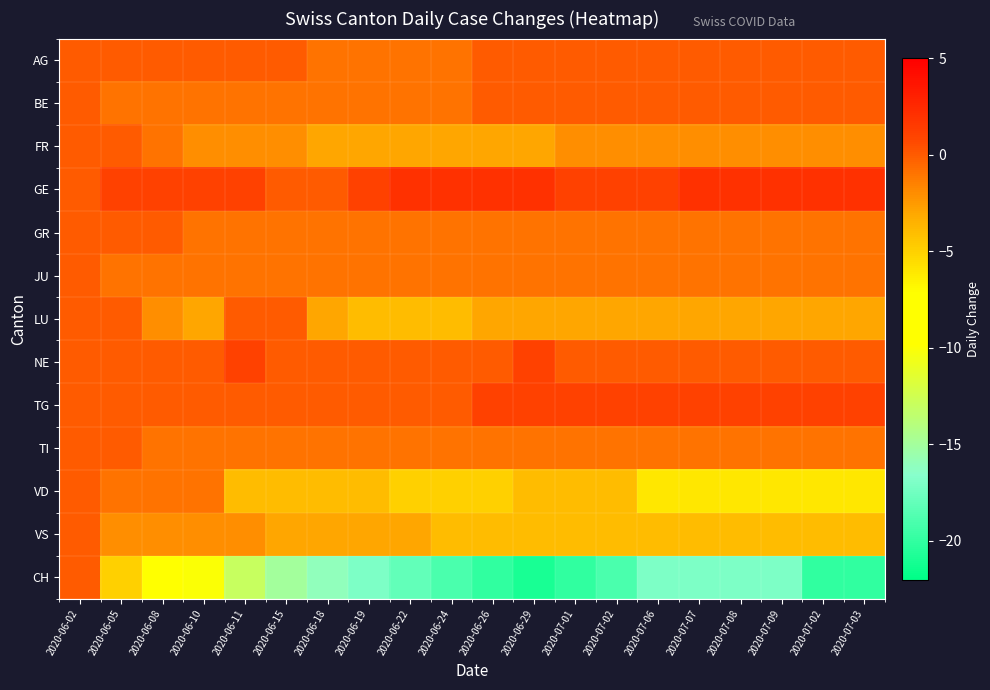

Reading left to right, transcribe all the data shown in this chart.

AG: 2020-06-02=0	2020-06-05=0	2020-06-08=0	2020-06-10=0	2020-06-11=0	2020-06-15=0	2020-06-18=-1	2020-06-19=-1	2020-06-22=-1	2020-06-24=-1	2020-06-26=0	2020-06-29=0	2020-07-01=0	2020-07-02=0	2020-07-06=0	2020-07-07=0	2020-07-08=0	2020-07-09=0	2020-07-02=0	2020-07-03=0
BE: 2020-06-02=0	2020-06-05=-1	2020-06-08=-1	2020-06-10=-1	2020-06-11=-1	2020-06-15=-1	2020-06-18=-1	2020-06-19=-1	2020-06-22=-1	2020-06-24=-1	2020-06-26=0	2020-06-29=0	2020-07-01=0	2020-07-02=0	2020-07-06=0	2020-07-07=0	2020-07-08=0	2020-07-09=0	2020-07-02=0	2020-07-03=0
FR: 2020-06-02=0	2020-06-05=0	2020-06-08=-1	2020-06-10=-2	2020-06-11=-2	2020-06-15=-2	2020-06-18=-3	2020-06-19=-3	2020-06-22=-3	2020-06-24=-3	2020-06-26=-3	2020-06-29=-3	2020-07-01=-2	2020-07-02=-2	2020-07-06=-2	2020-07-07=-2	2020-07-08=-2	2020-07-09=-2	2020-07-02=-2	2020-07-03=-2
GE: 2020-06-02=0	2020-06-05=1	2020-06-08=1	2020-06-10=1	2020-06-11=1	2020-06-15=0	2020-06-18=0	2020-06-19=1	2020-06-22=2	2020-06-24=2	2020-06-26=2	2020-06-29=2	2020-07-01=1	2020-07-02=1	2020-07-06=1	2020-07-07=2	2020-07-08=2	2020-07-09=2	2020-07-02=2	2020-07-03=2
GR: 2020-06-02=0	2020-06-05=0	2020-06-08=0	2020-06-10=-1	2020-06-11=-1	2020-06-15=-1	2020-06-18=-1	2020-06-19=-1	2020-06-22=-1	2020-06-24=-1	2020-06-26=-1	2020-06-29=-1	2020-07-01=-1	2020-07-02=-1	2020-07-06=-1	2020-07-07=-1	2020-07-08=-1	2020-07-09=-1	2020-07-02=-1	2020-07-03=-1
JU: 2020-06-02=0	2020-06-05=-1	2020-06-08=-1	2020-06-10=-1	2020-06-11=-1	2020-06-15=-1	2020-06-18=-1	2020-06-19=-1	2020-06-22=-1	2020-06-24=-1	2020-06-26=-1	2020-06-29=-1	2020-07-01=-1	2020-07-02=-1	2020-07-06=-1	2020-07-07=-1	2020-07-08=-1	2020-07-09=-1	2020-07-02=-1	2020-07-03=-1
LU: 2020-06-02=0	2020-06-05=0	2020-06-08=-2	2020-06-10=-3	2020-06-11=0	2020-06-15=0	2020-06-18=-3	2020-06-19=-4	2020-06-22=-4	2020-06-24=-4	2020-06-26=-3	2020-06-29=-3	2020-07-01=-3	2020-07-02=-3	2020-07-06=-3	2020-07-07=-3	2020-07-08=-3	2020-07-09=-3	2020-07-02=-3	2020-07-03=-3
NE: 2020-06-02=0	2020-06-05=0	2020-06-08=0	2020-06-10=0	2020-06-11=1	2020-06-15=0	2020-06-18=0	2020-06-19=0	2020-06-22=0	2020-06-24=0	2020-06-26=0	2020-06-29=1	2020-07-01=0	2020-07-02=0	2020-07-06=0	2020-07-07=0	2020-07-08=0	2020-07-09=0	2020-07-02=0	2020-07-03=0
TG: 2020-06-02=0	2020-06-05=0	2020-06-08=0	2020-06-10=0	2020-06-11=0	2020-06-15=0	2020-06-18=0	2020-06-19=0	2020-06-22=0	2020-06-24=0	2020-06-26=1	2020-06-29=1	2020-07-01=1	2020-07-02=1	2020-07-06=1	2020-07-07=1	2020-07-08=1	2020-07-09=1	2020-07-02=1	2020-07-03=1
TI: 2020-06-02=0	2020-06-05=0	2020-06-08=-1	2020-06-10=-1	2020-06-11=-1	2020-06-15=-1	2020-06-18=-1	2020-06-19=-1	2020-06-22=-1	2020-06-24=-1	2020-06-26=-1	2020-06-29=-1	2020-07-01=-1	2020-07-02=-1	2020-07-06=-1	2020-07-07=-1	2020-07-08=-1	2020-07-09=-1	2020-07-02=-1	2020-07-03=-1
VD: 2020-06-02=0	2020-06-05=-1	2020-06-08=-1	2020-06-10=-1	2020-06-11=-4	2020-06-15=-4	2020-06-18=-4	2020-06-19=-4	2020-06-22=-5	2020-06-24=-5	2020-06-26=-5	2020-06-29=-4	2020-07-01=-4	2020-07-02=-4	2020-07-06=-6	2020-07-07=-6	2020-07-08=-6	2020-07-09=-6	2020-07-02=-6	2020-07-03=-6
VS: 2020-06-02=0	2020-06-05=-2	2020-06-08=-2	2020-06-10=-2	2020-06-11=-2	2020-06-15=-3	2020-06-18=-3	2020-06-19=-3	2020-06-22=-3	2020-06-24=-4	2020-06-26=-4	2020-06-29=-4	2020-07-01=-4	2020-07-02=-4	2020-07-06=-4	2020-07-07=-4	2020-07-08=-4	2020-07-09=-4	2020-07-02=-4	2020-07-03=-4
CH: 2020-06-02=0	2020-06-05=-5	2020-06-08=-8	2020-06-10=-10	2020-06-11=-13	2020-06-15=-15	2020-06-18=-16	2020-06-19=-17	2020-06-22=-18	2020-06-24=-19	2020-06-26=-20	2020-06-29=-21	2020-07-01=-20	2020-07-02=-19	2020-07-06=-17	2020-07-07=-17	2020-07-08=-17	2020-07-09=-17	2020-07-02=-20	2020-07-03=-20